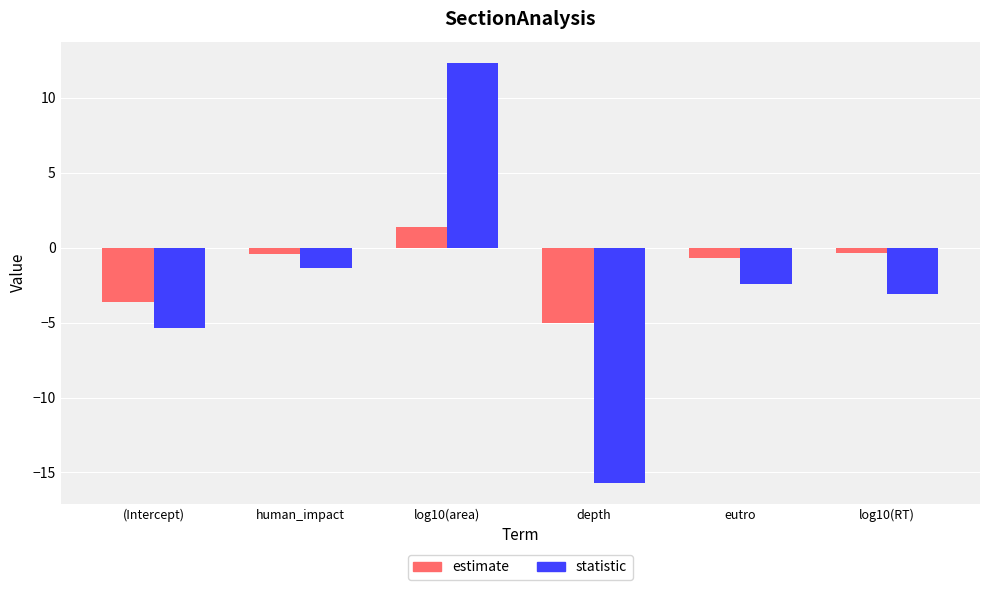

Which category has the lowest value across all series?

depth